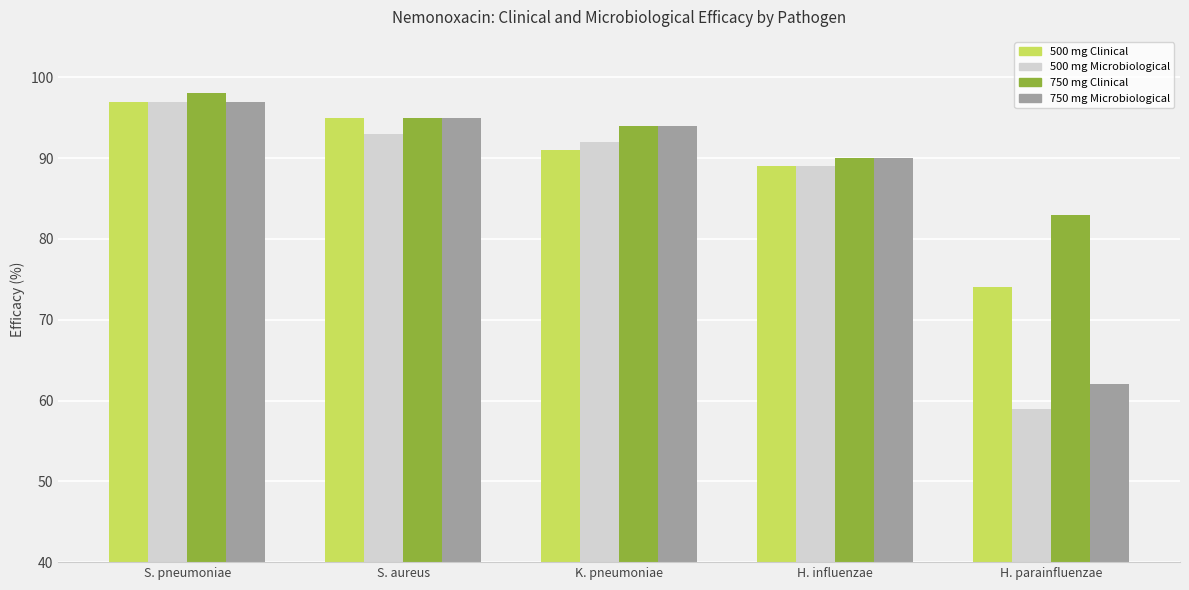

At which category is the sum across all series the highest?

S. pneumoniae